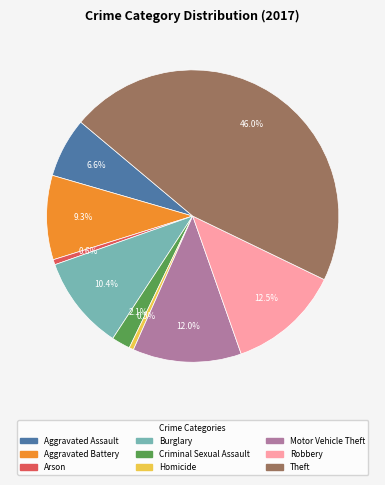

To the nearest percent, what percentage of the pie is Aggravated Battery?

9%